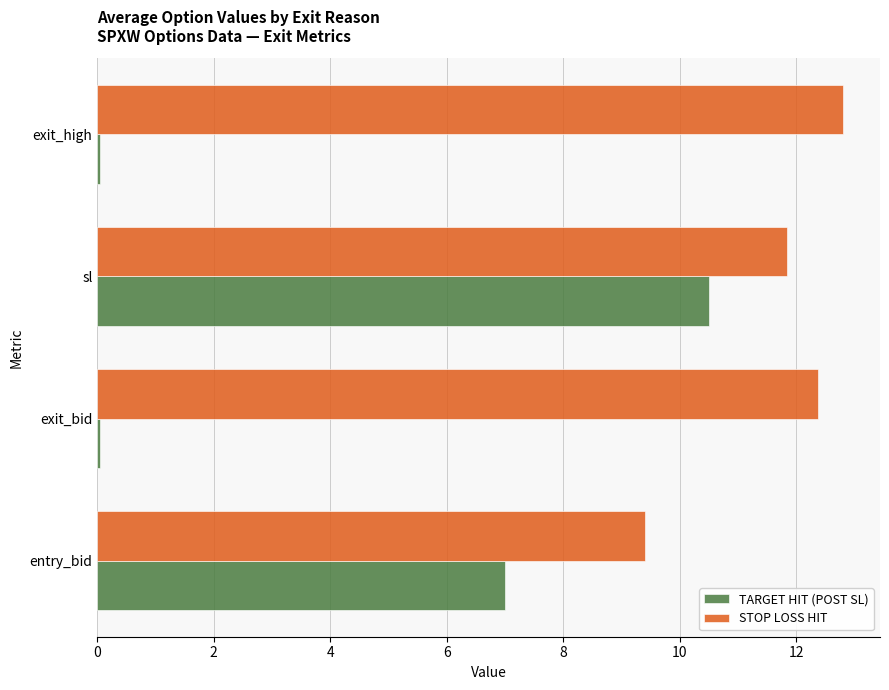

Rank the series by their maximum value, from lowest to highest.

TARGET HIT (POST SL), STOP LOSS HIT